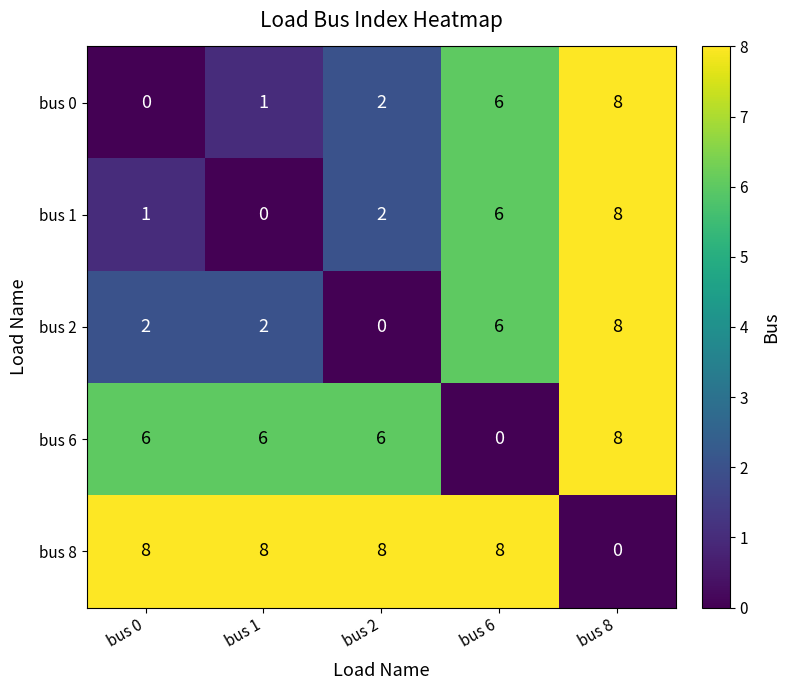

Which series has the largest total across all categories?

bus 8